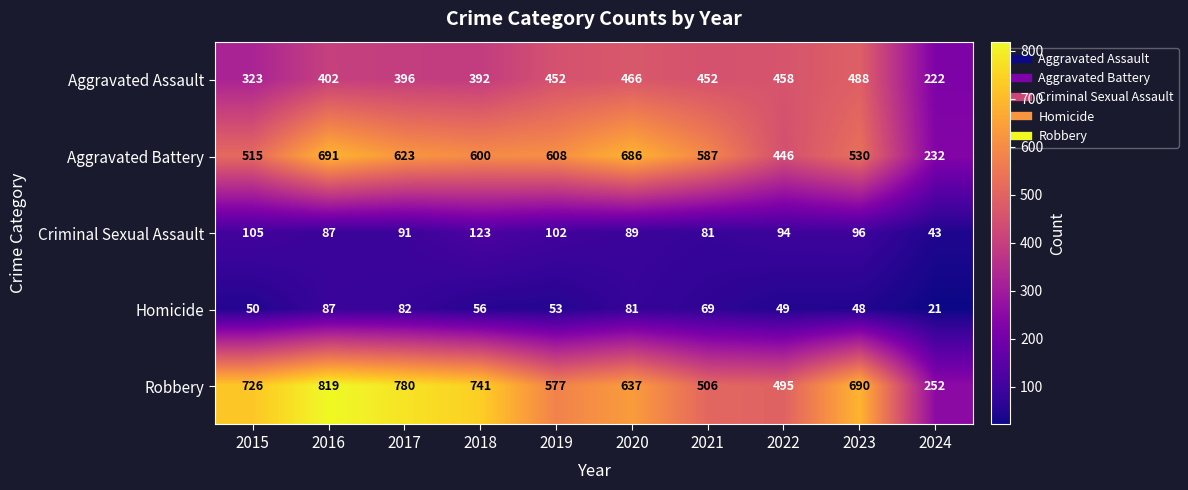

What is the difference between the highest and lowest values at 2023?

642